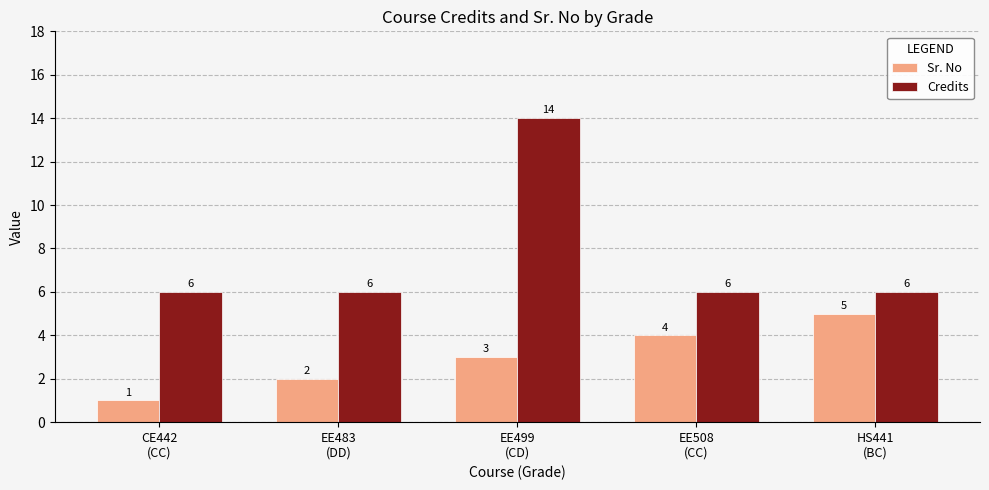

The Sr. No series shows 0 at CE442
(CC). True or false?

False